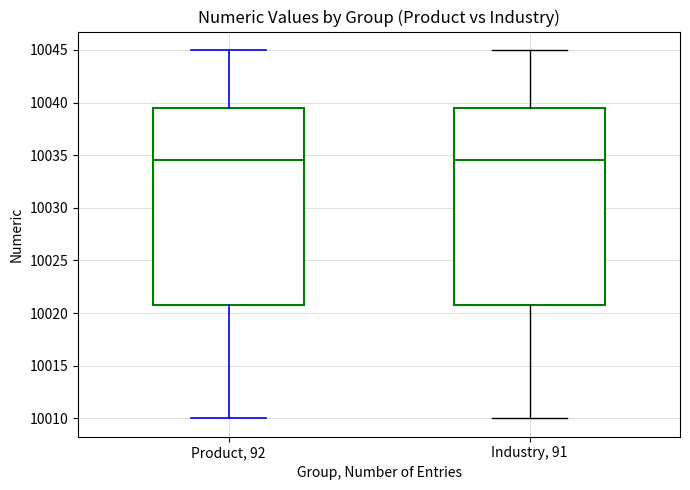

Reading left to right, read every box against the y-axis: the position of its median line, the range the box covers, and the ends of its whiskers. The values are not printed on the chart, so give them approximately, as read against the axis.

Product, 92: median 10034.5, box 10021.0 to 10039.5, whiskers 10010.0 to 10045.0
Industry, 91: median 10034.5, box 10021.0 to 10039.5, whiskers 10010.0 to 10045.0